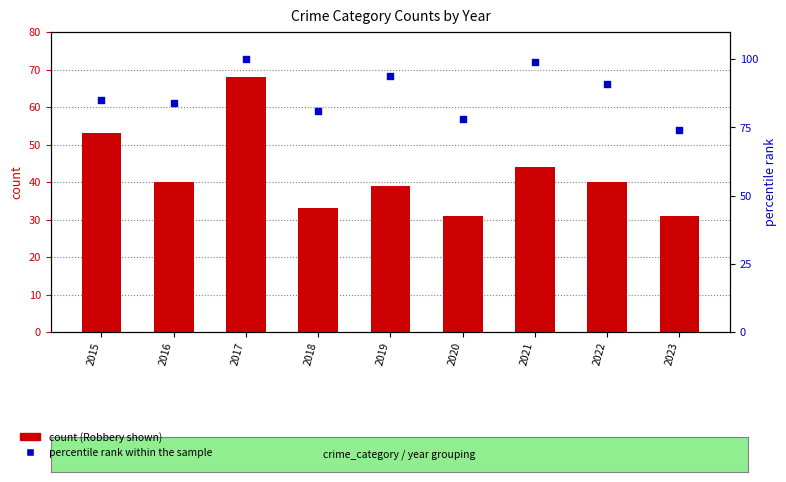

What are all the series names shown in the legend?

count, percentile rank within the sample